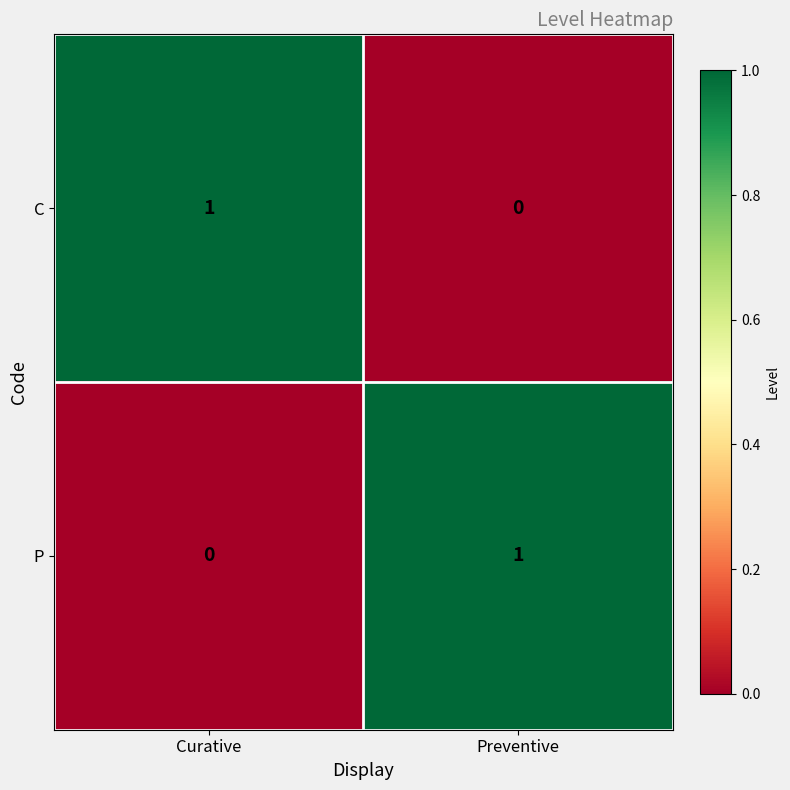

What is the greatest value displayed?

1